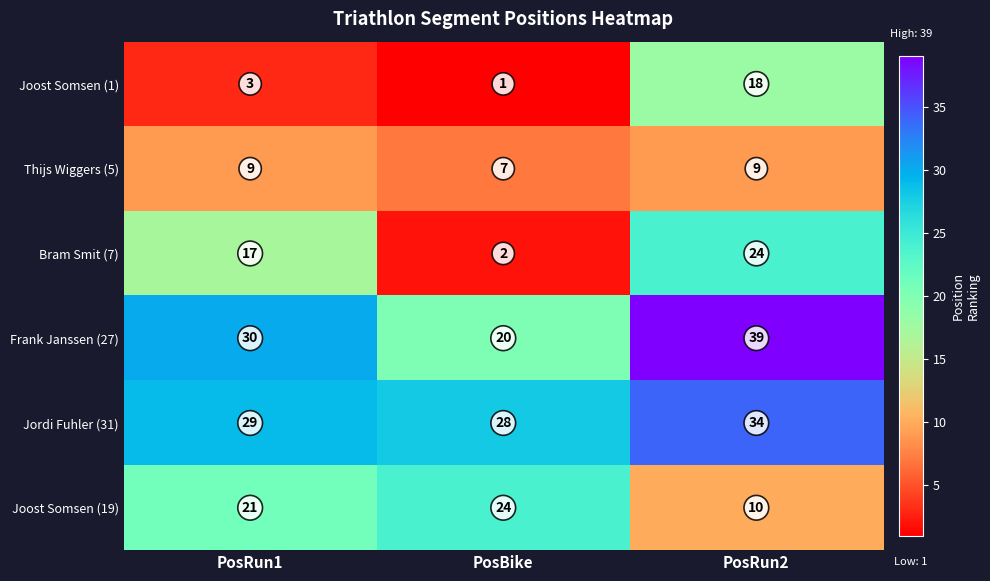

Where is Jordi Fuhler (31) nearest to the value 31?

PosRun1